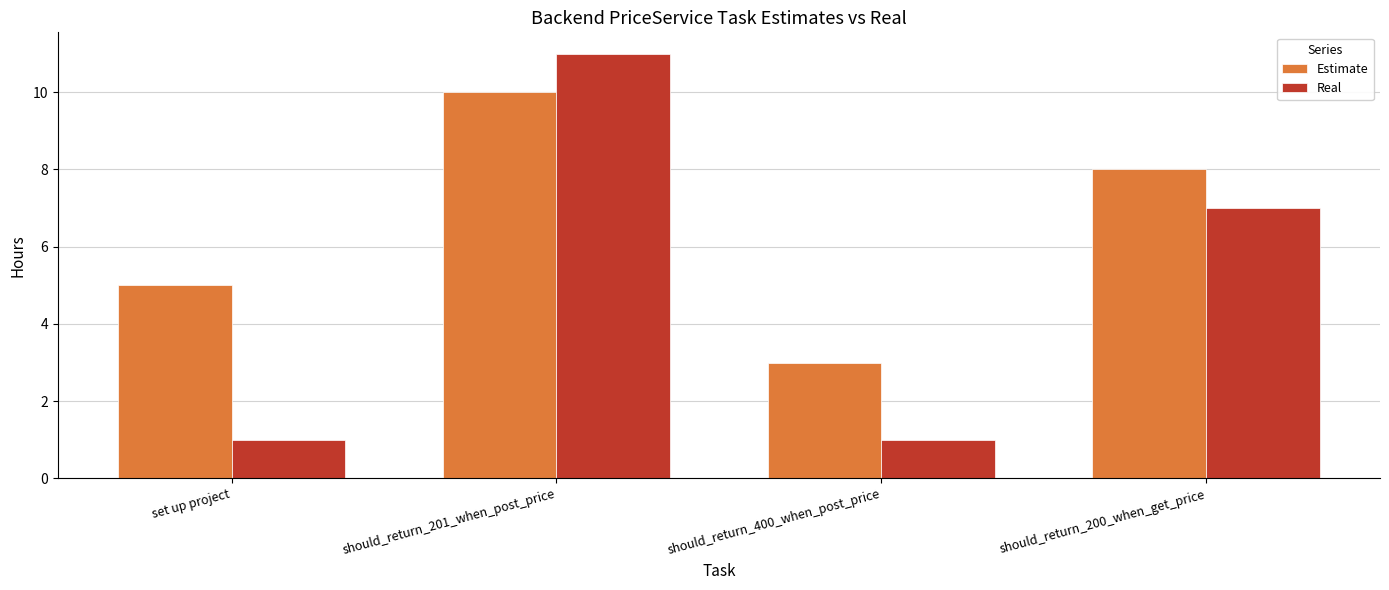

At set up project, list the series in order from smallest to largest.

Real, Estimate